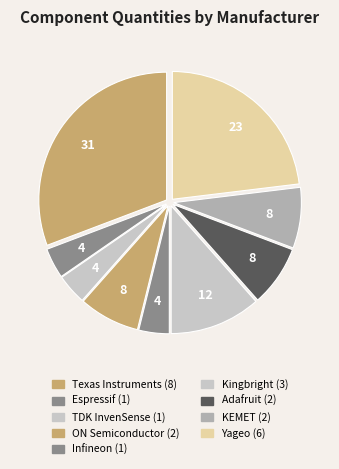

How many segments does this pie chart have?

9